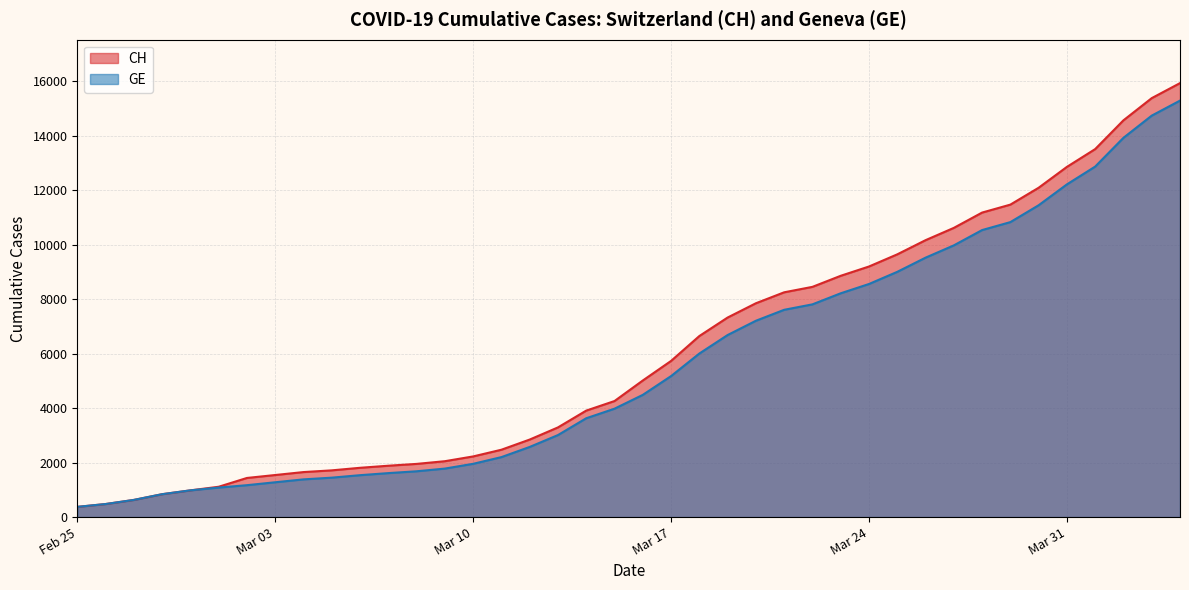

True or false: GE and CH intersect in this chart.

False